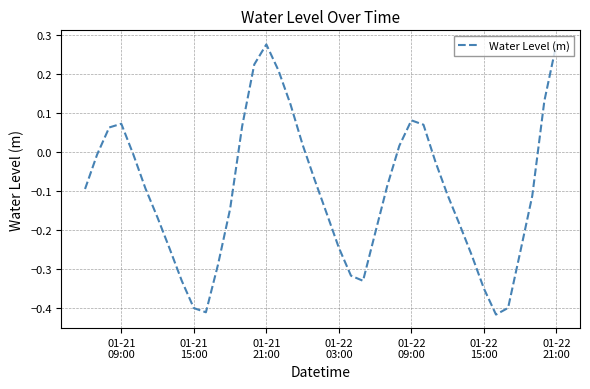

What is the difference between the maximum and minimum values?

0.7